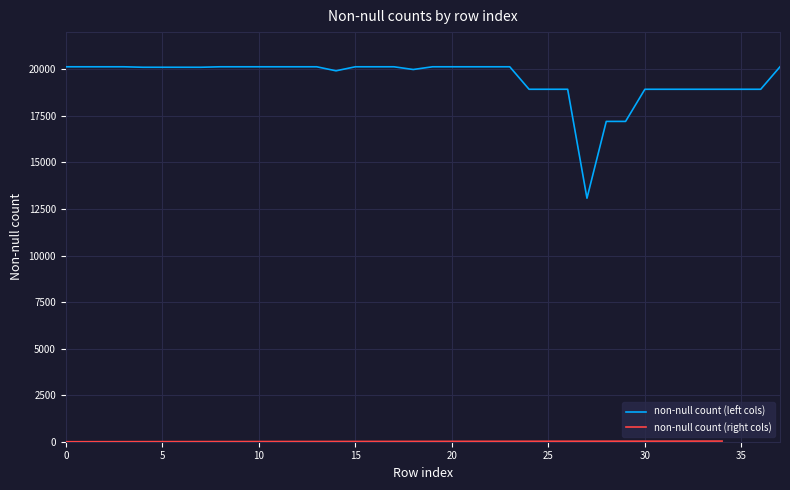

What value does the data have at 22, to the nearest 10?

20140